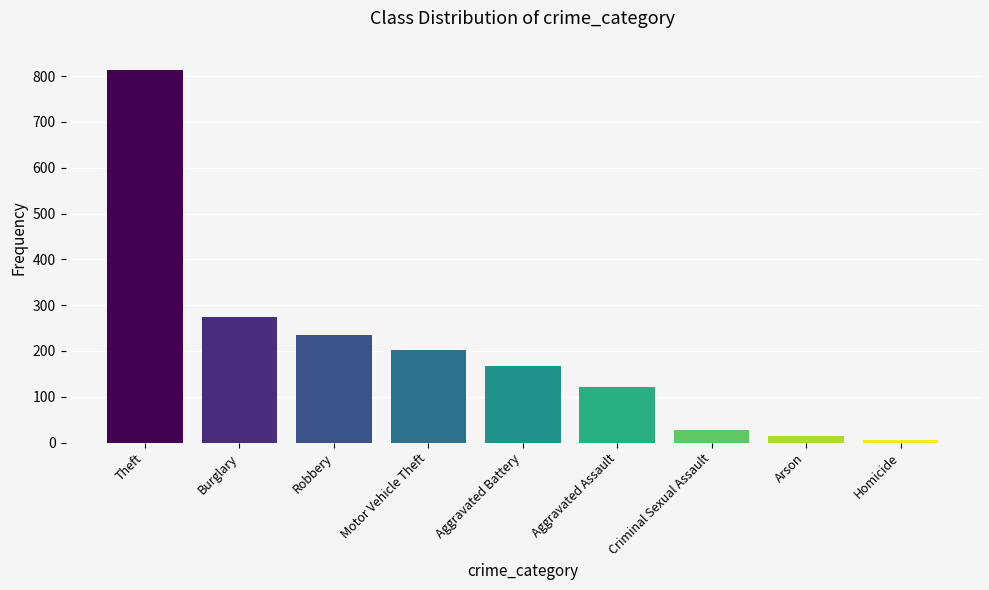

What is the label of the 3rd bar from the right?

Criminal Sexual Assault